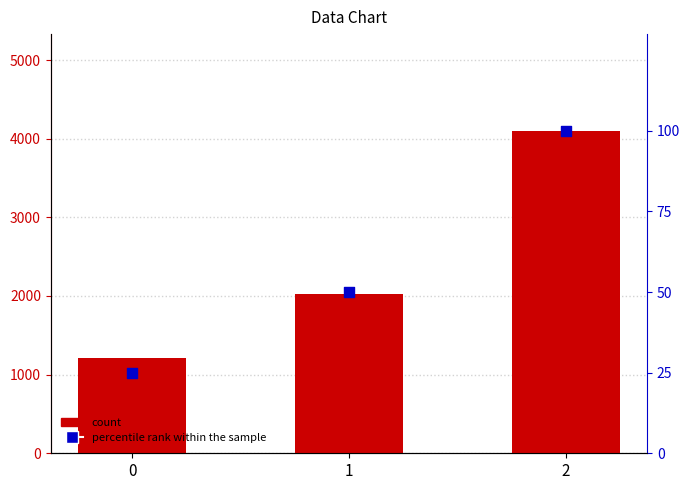

What is the total value across all series at 1?

2070